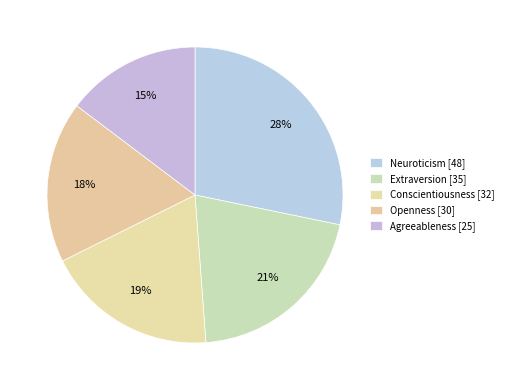

How many slices are in this pie chart?

5